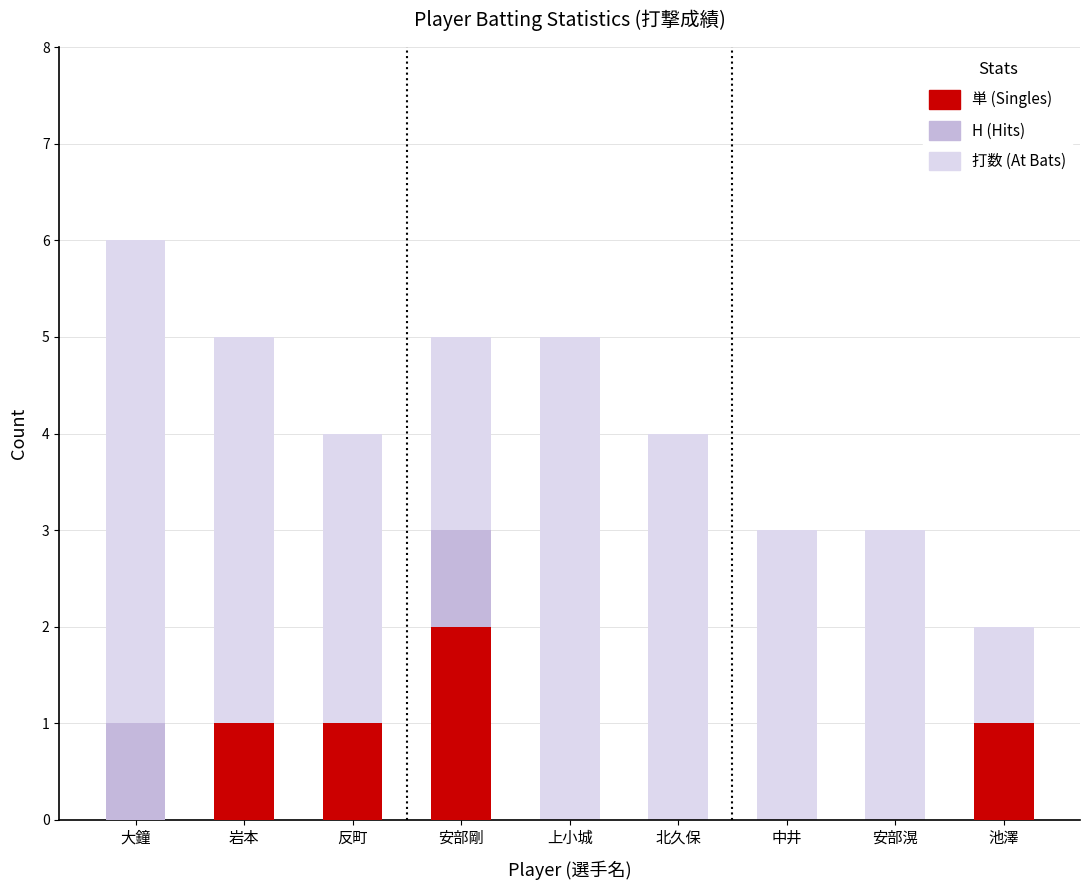

Between 大鐘 and 岩本, which series saw the biggest shift?

打数 (At Bats)